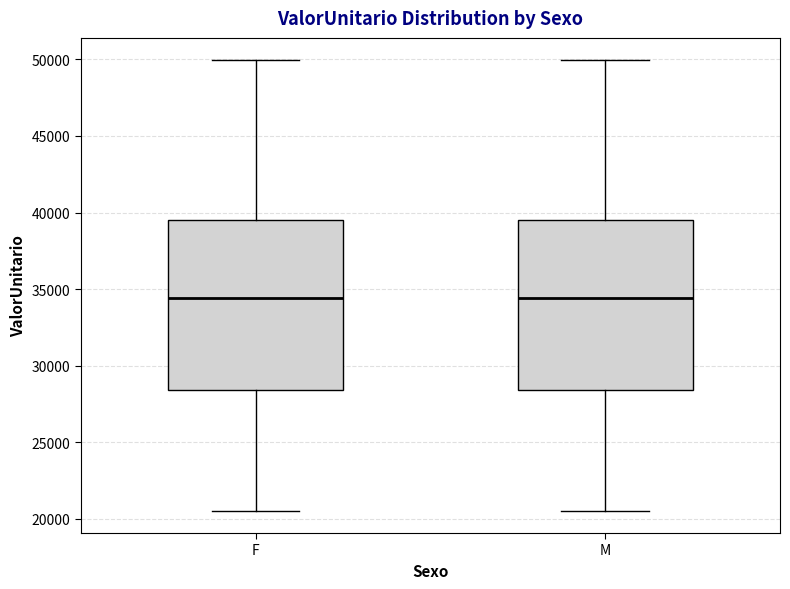

Reading left to right, read every box against the y-axis: the position of its median line, the range the box covers, and the ends of its whiskers. The values are not printed on the chart, so give them approximately, as read against the axis.

F: median 34500, box 28500 to 39500, whiskers 20500 to 50000
M: median 34500, box 28500 to 39500, whiskers 20500 to 50000